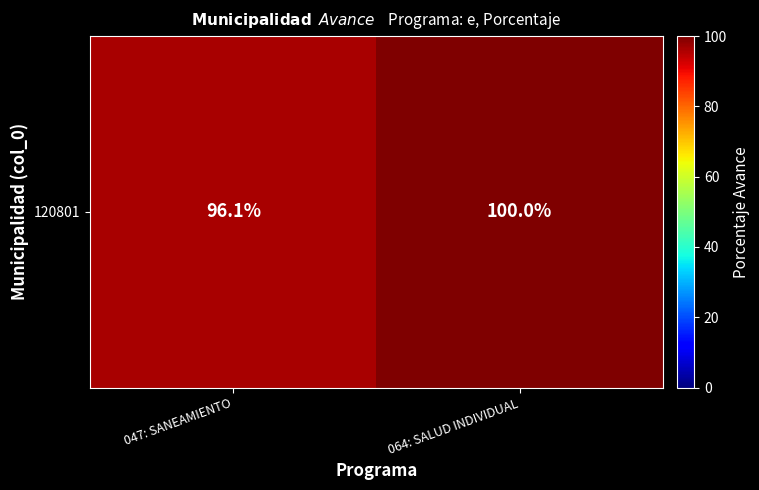

What value does the data have at 064: SALUD INDIVIDUAL?

100.0